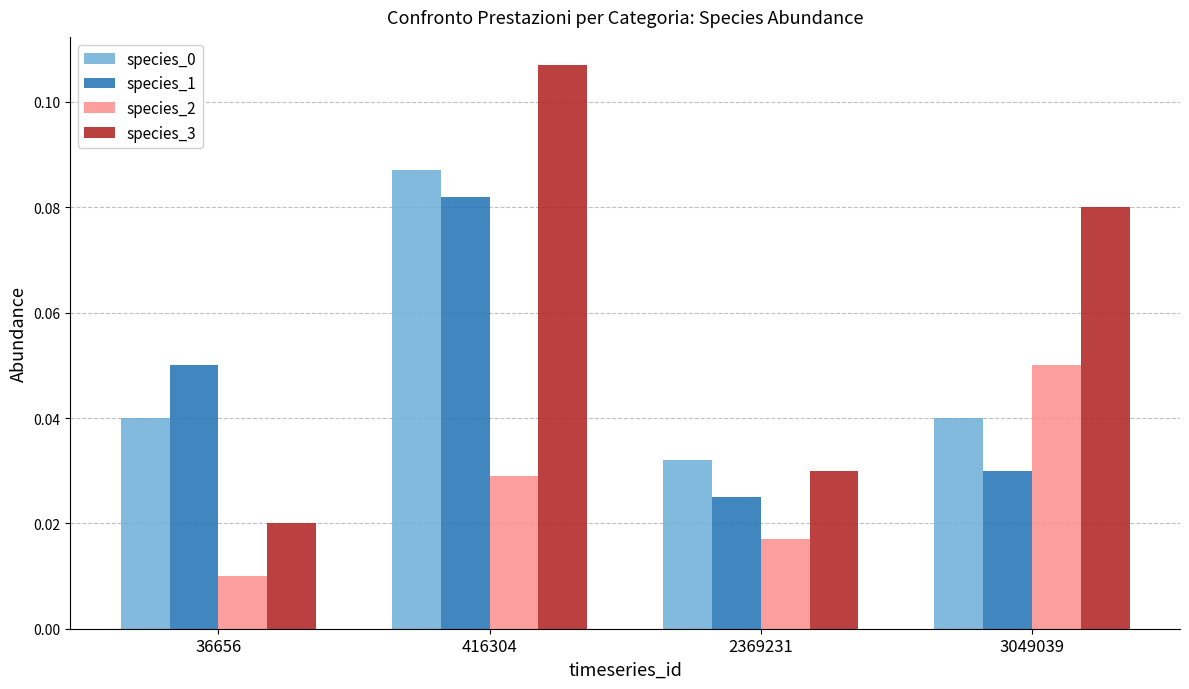

Which series has the largest range (max minus min)?

species_3